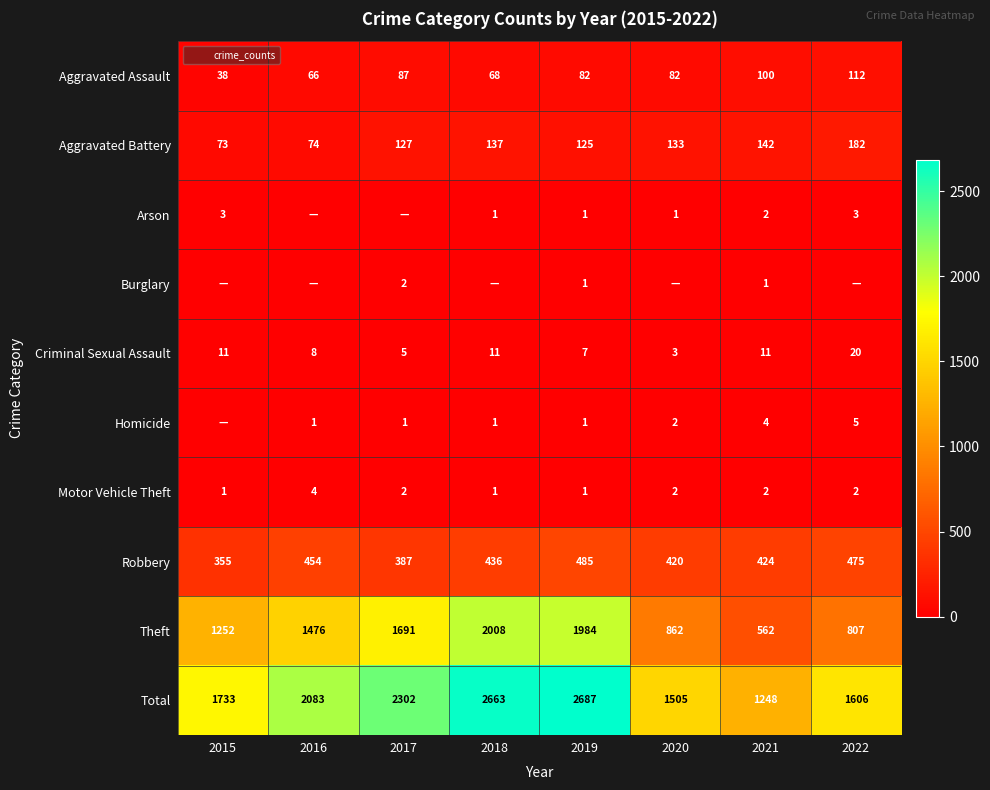

Which series has the largest range (max minus min)?

Theft